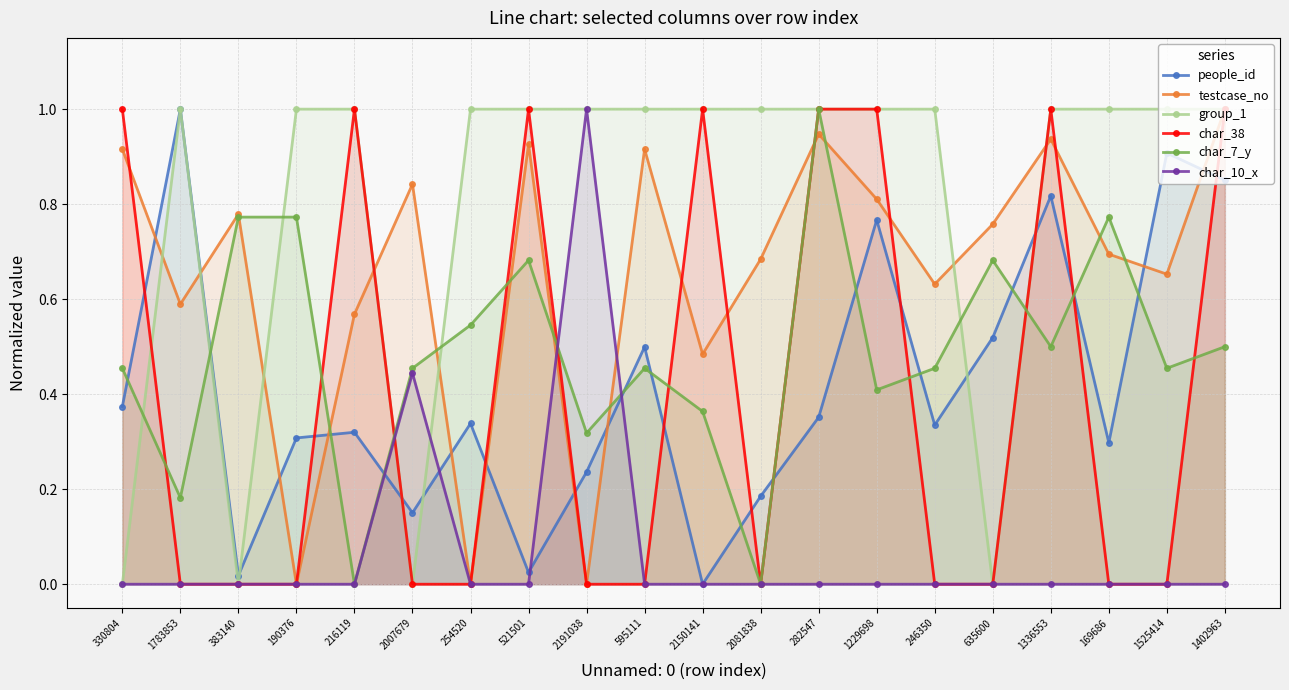

Reading left to right, transcribe all the data shown in this chart.

people_id: 330804=0.4	1783853=1.0	383140=0.0	190376=0.3	216119=0.3	2007679=0.2	254520=0.3	521501=0.0	2191038=0.2	595111=0.5	2150141=0.0	2081838=0.2	282547=0.4	1229698=0.8	246350=0.3	635600=0.5	1336553=0.8	169686=0.3	1525414=0.9	1402963=0.9
testcase_no: 330804=0.9	1783853=0.6	383140=0.8	190376=0.0	216119=0.6	2007679=0.8	254520=0.0	521501=0.9	2191038=0.0	595111=0.9	2150141=0.5	2081838=0.7	282547=0.9	1229698=0.8	246350=0.6	635600=0.8	1336553=0.9	169686=0.7	1525414=0.7	1402963=1.0
group_1: 330804=0.0	1783853=1.0	383140=0.0	190376=1.0	216119=1.0	2007679=0.0	254520=1.0	521501=1.0	2191038=1.0	595111=1.0	2150141=1.0	2081838=1.0	282547=1.0	1229698=1.0	246350=1.0	635600=0.0	1336553=1.0	169686=1.0	1525414=1.0	1402963=1.0
char_38: 330804=1.0	1783853=0.0	383140=0.0	190376=0.0	216119=1.0	2007679=0.0	254520=0.0	521501=1.0	2191038=0.0	595111=0.0	2150141=1.0	2081838=0.0	282547=1.0	1229698=1.0	246350=0.0	635600=0.0	1336553=1.0	169686=0.0	1525414=0.0	1402963=1.0
char_7_y: 330804=0.5	1783853=0.2	383140=0.8	190376=0.8	216119=0.0	2007679=0.5	254520=0.5	521501=0.7	2191038=0.3	595111=0.5	2150141=0.4	2081838=0.0	282547=1.0	1229698=0.4	246350=0.5	635600=0.7	1336553=0.5	169686=0.8	1525414=0.5	1402963=0.5
char_10_x: 330804=0.0	1783853=0.0	383140=0.0	190376=0.0	216119=0.0	2007679=0.4	254520=0.0	521501=0.0	2191038=1.0	595111=0.0	2150141=0.0	2081838=0.0	282547=0.0	1229698=0.0	246350=0.0	635600=0.0	1336553=0.0	169686=0.0	1525414=0.0	1402963=0.0